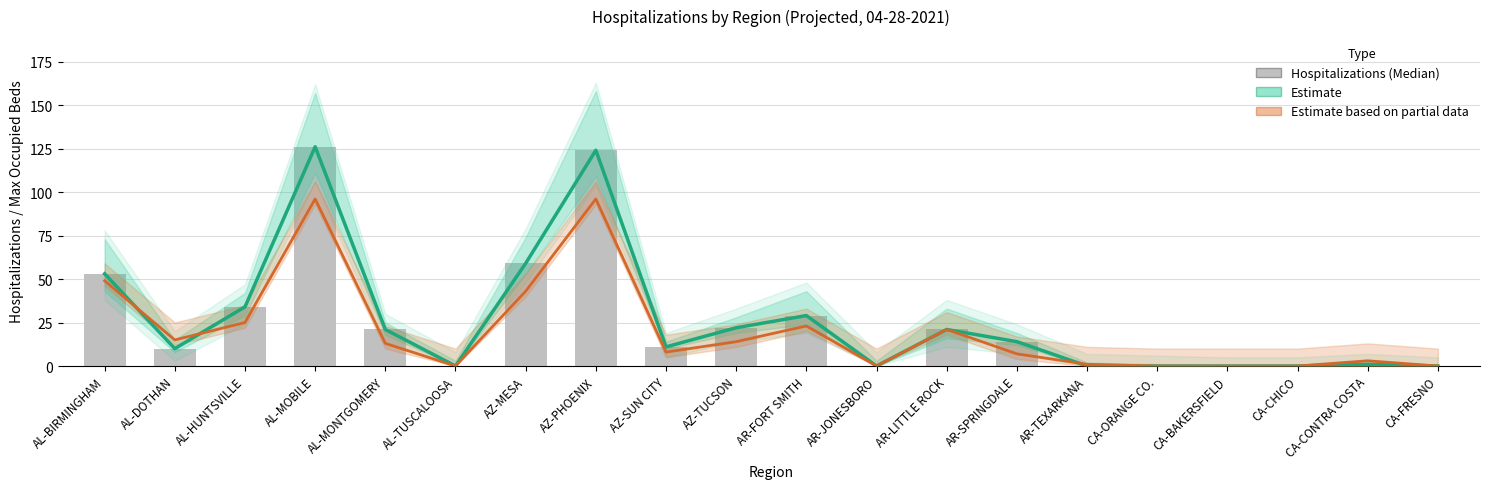

Rank the series by their maximum value, from highest to lowest.

Estimate, Hospitalizations (Median), Estimate based on partial data